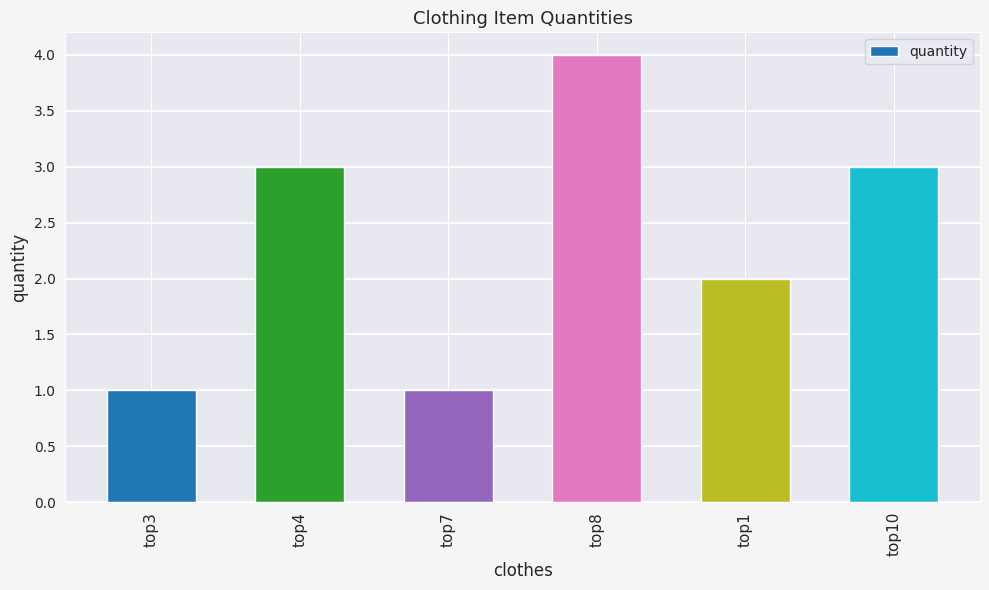

Which has a higher value, top4 or top8?

top8